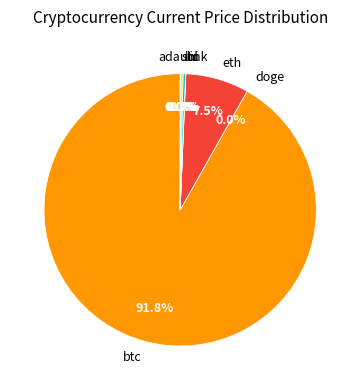

Which slice is the largest?

btc